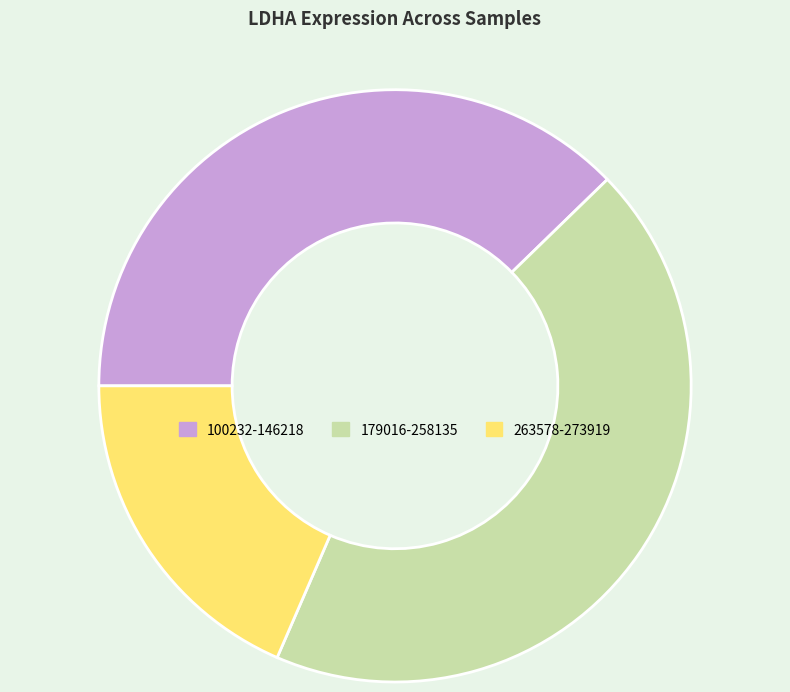

Is the sum of 263578-273919 and 100232-146218 greater than half?

Yes